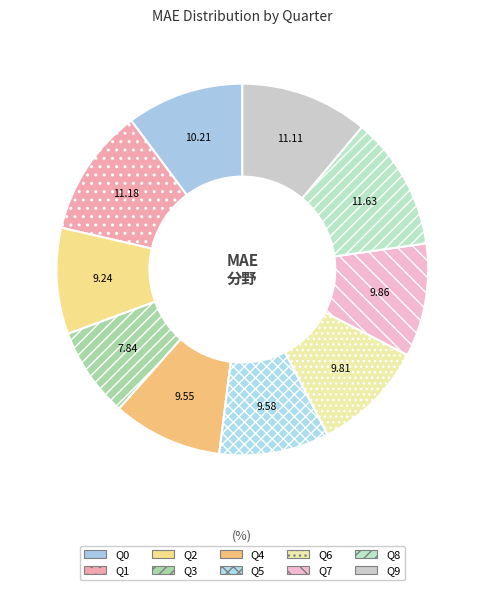

To the nearest percent, what is the average slice percentage?

10%